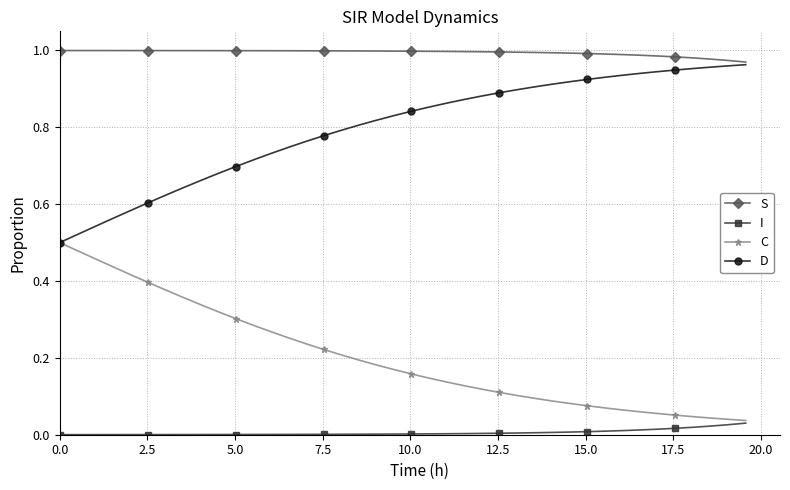

True or false: S and C cross at least once.

False